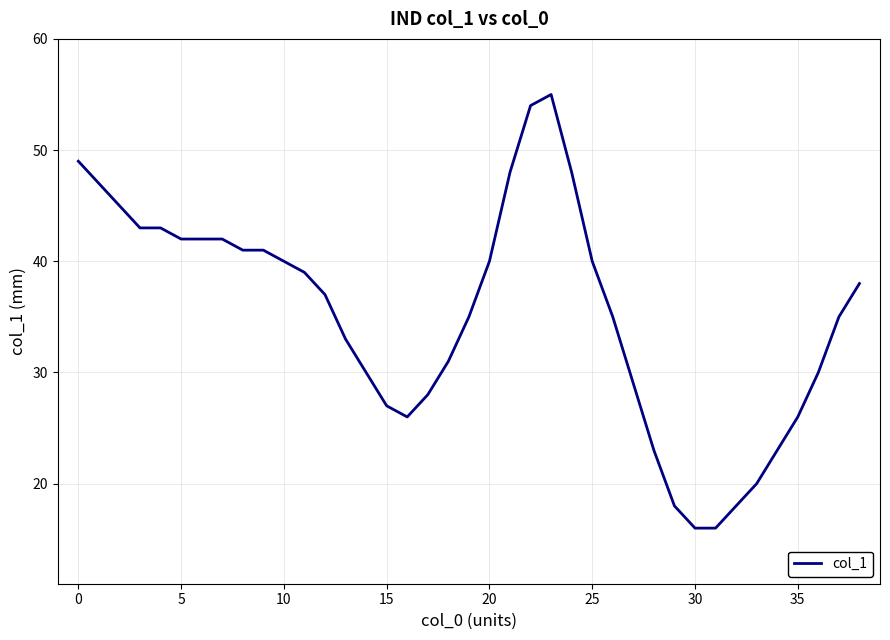

What is the greatest value displayed?

55